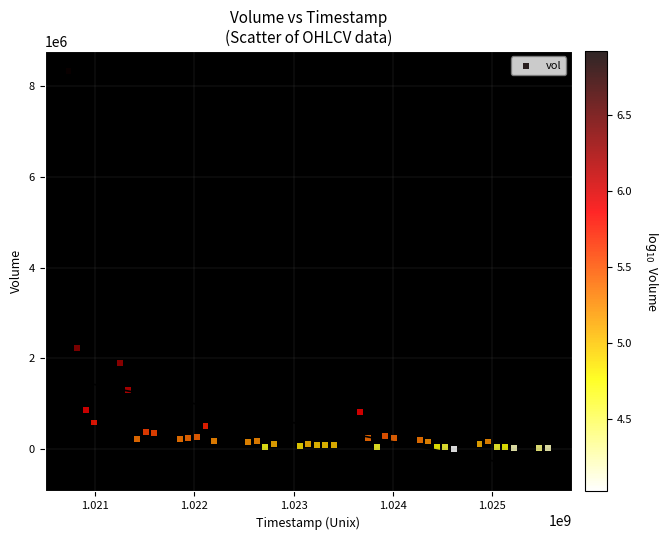

What is the range of Y values (max minus min)?

8330996